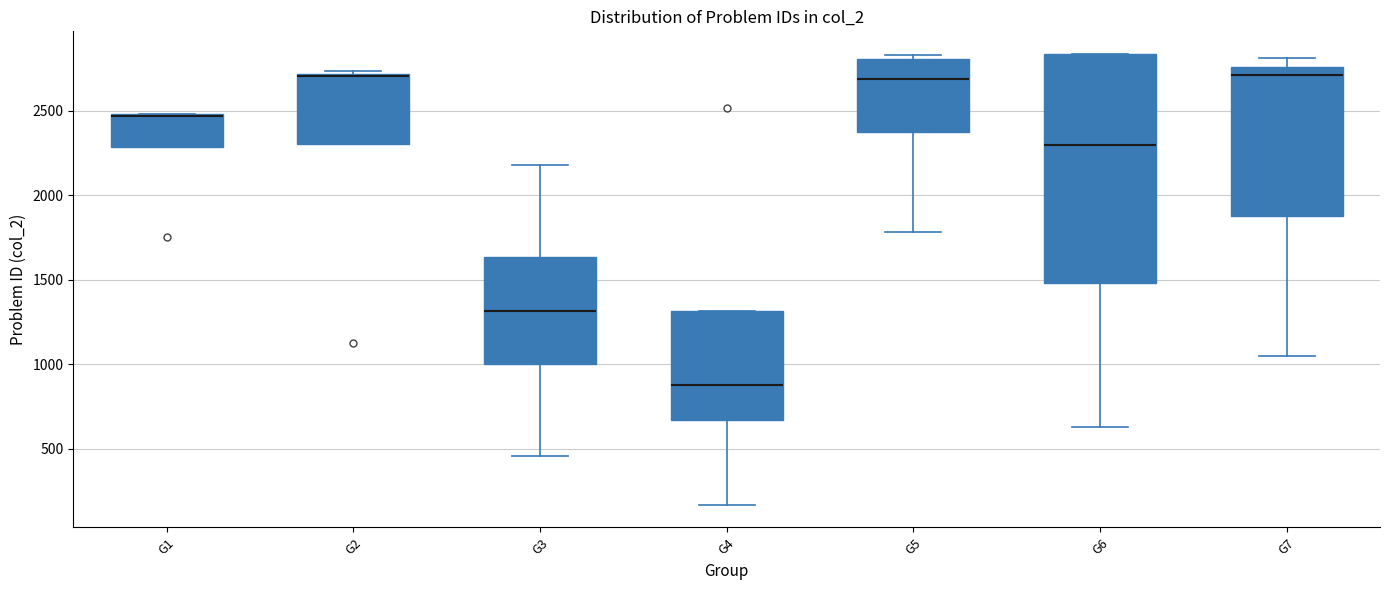

Reading left to right, transcribe this box plot: for each box, give where its median line is, the range the box spans, and where its two whiskers end, as read against the y-axis. The values are not printed on the chart, so give them approximately, as read against the axis.

G1: median 2450 (drawn on the box's upper edge), box 2300 to 2500, whiskers 2300 to 2500
G2: median 2700, box 2300 to 2700, whiskers 2300 to 2750
G3: median 1300, box 1000 to 1650, whiskers 450 to 2200
G4: median 900, box 650 to 1300, whiskers 150 to 1300
G5: median 2700, box 2350 to 2800, whiskers 1800 to 2850
G6: median 2300, box 1500 to 2850, whiskers 650 to 2850
G7: median 2700, box 1900 to 2750, whiskers 1050 to 2800